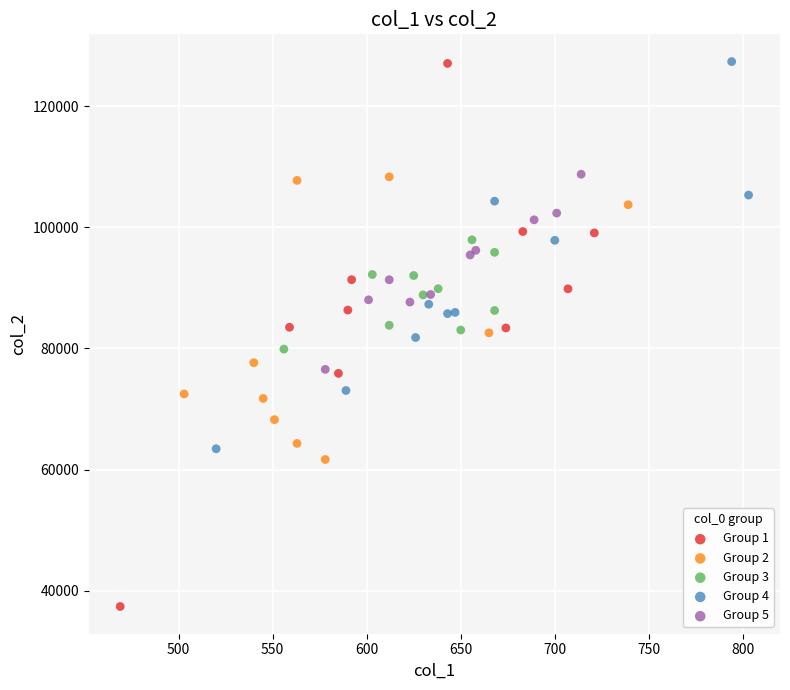

Which series reaches the minimum Y coordinate?

Group 1